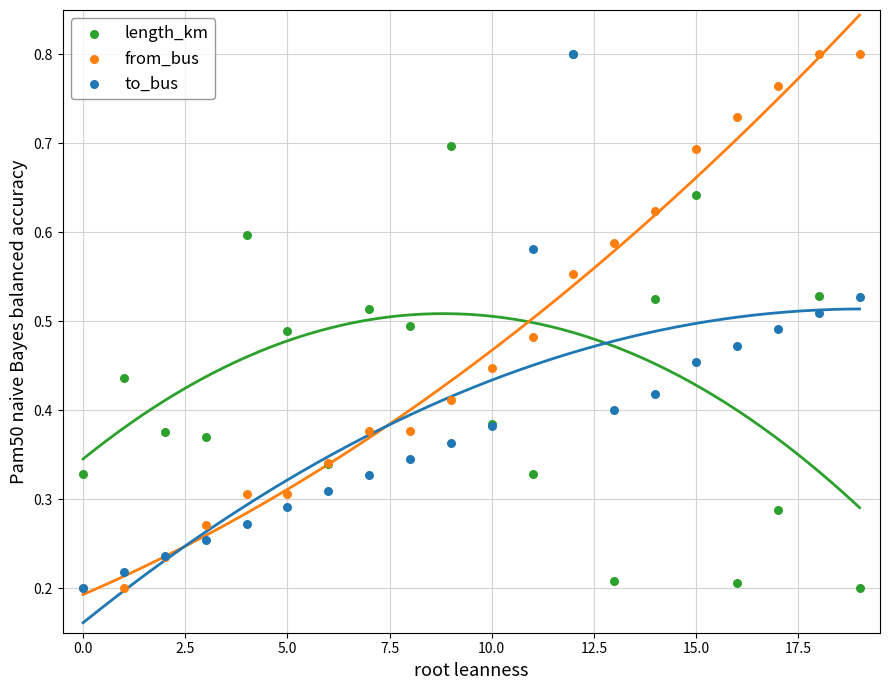

What are all the series names shown in the legend?

length_km, from_bus, to_bus